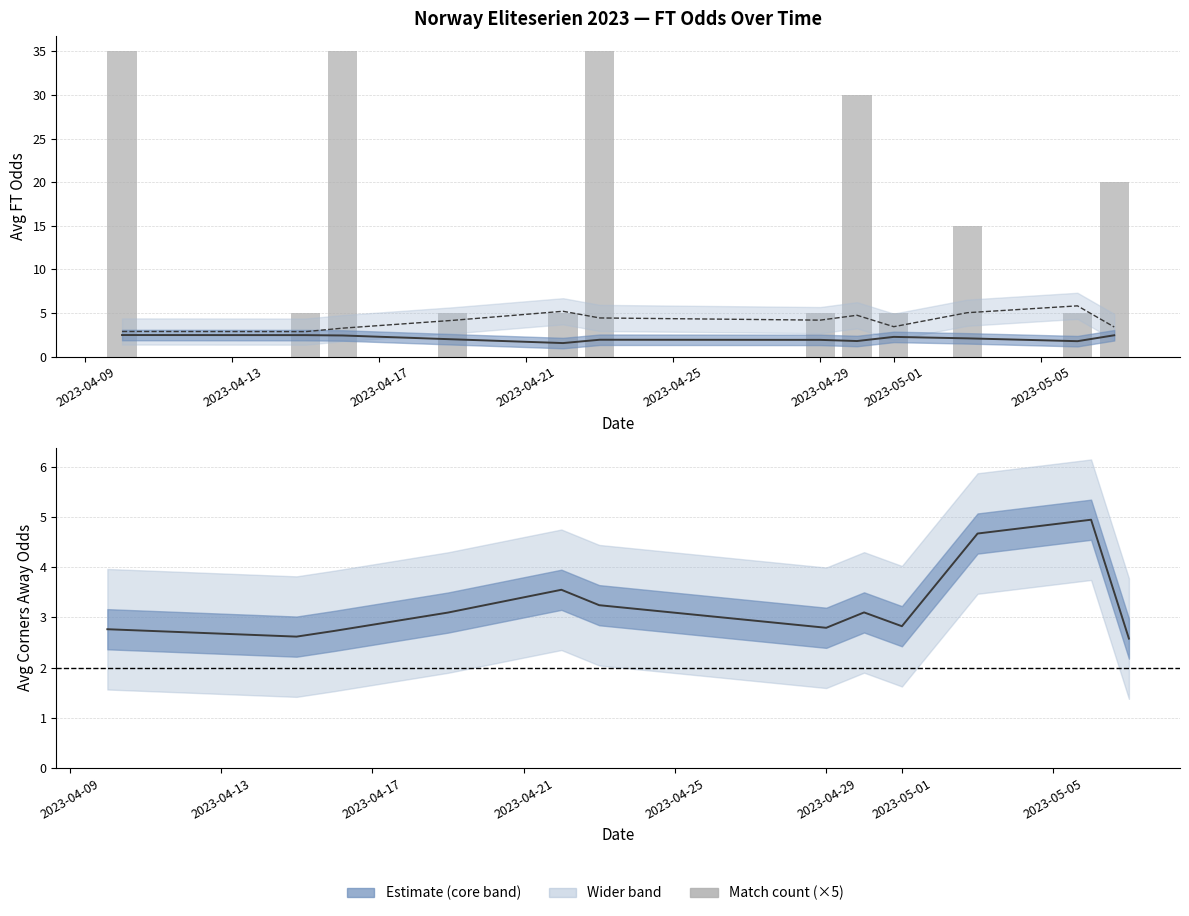

Which has a higher value, 2023-05-01 or 2023-05-05?

2023-05-01